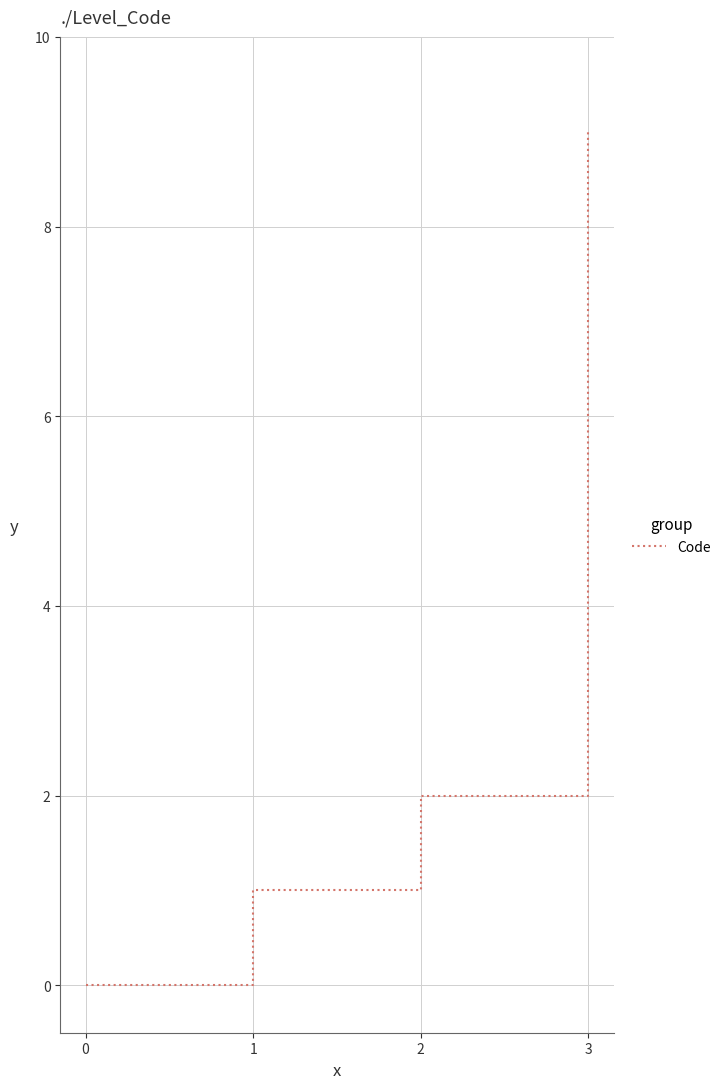

What is the difference between the second highest and minimum values?

2